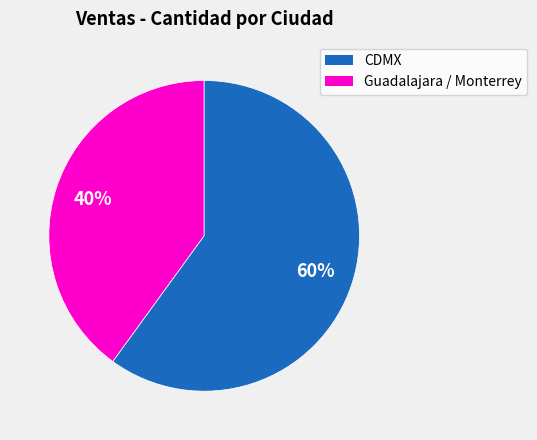

To the nearest percent, what is the difference between the largest and smallest slice percentages?

20%